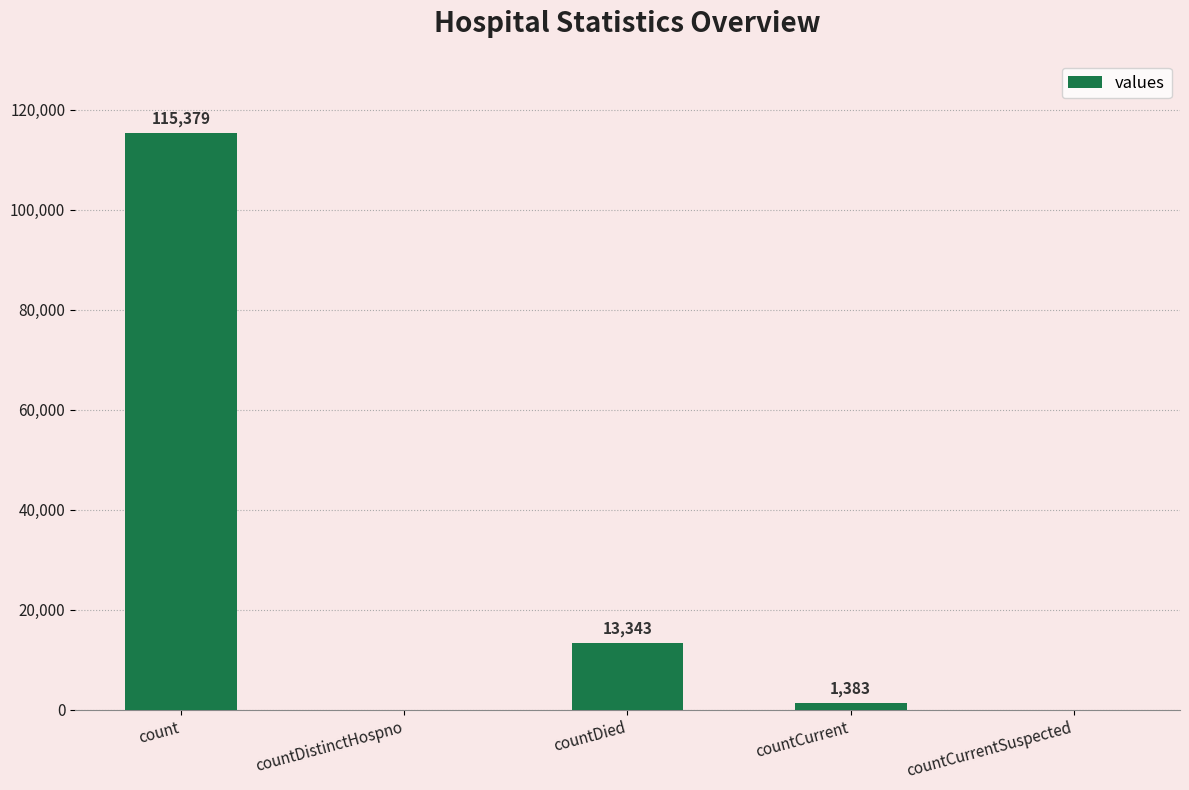

Reading left to right, transcribe all the data shown in this chart.

115379	0	13343	1383	0